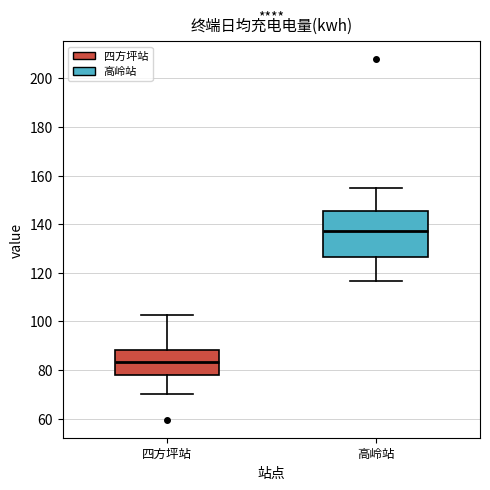

Reading left to right, transcribe this box plot: for each box, give where its median line is, the range the box spans, and where its two whiskers end, as read against the y-axis. The values are not printed on the chart, so give them approximately, as read against the axis.

四方坪站: median 84, box 78 to 88, whiskers 70 to 102
高岭站: median 138, box 126 to 146, whiskers 116 to 156